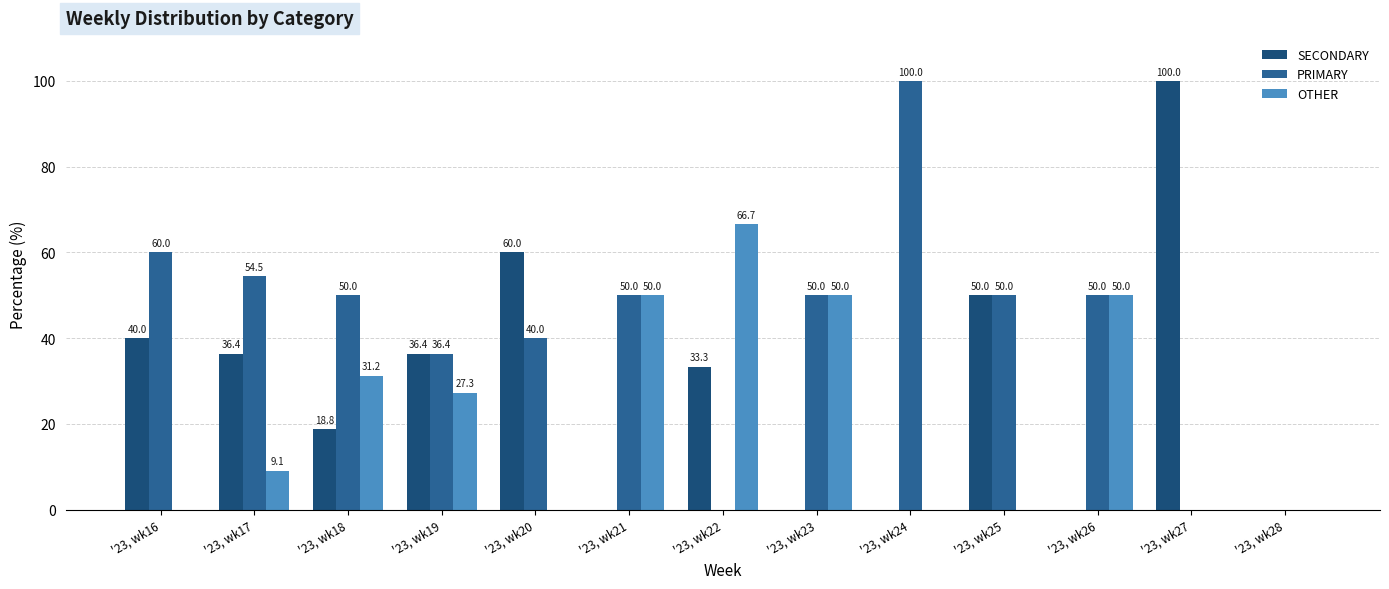

How many positive values does the OTHER series have?

7